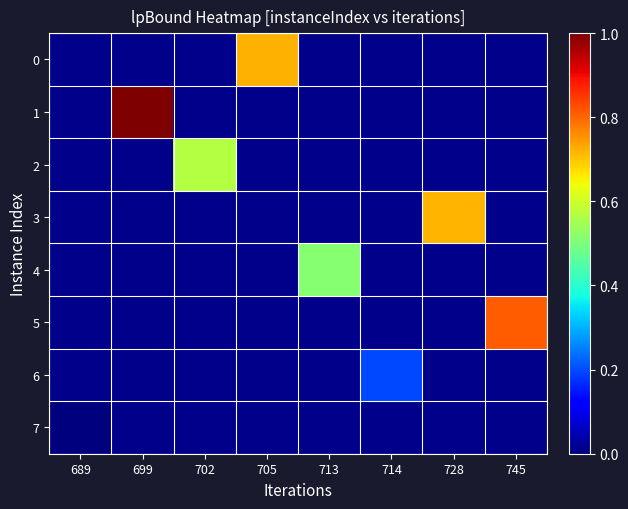

Which label corresponds to the smallest value in the chart?

689